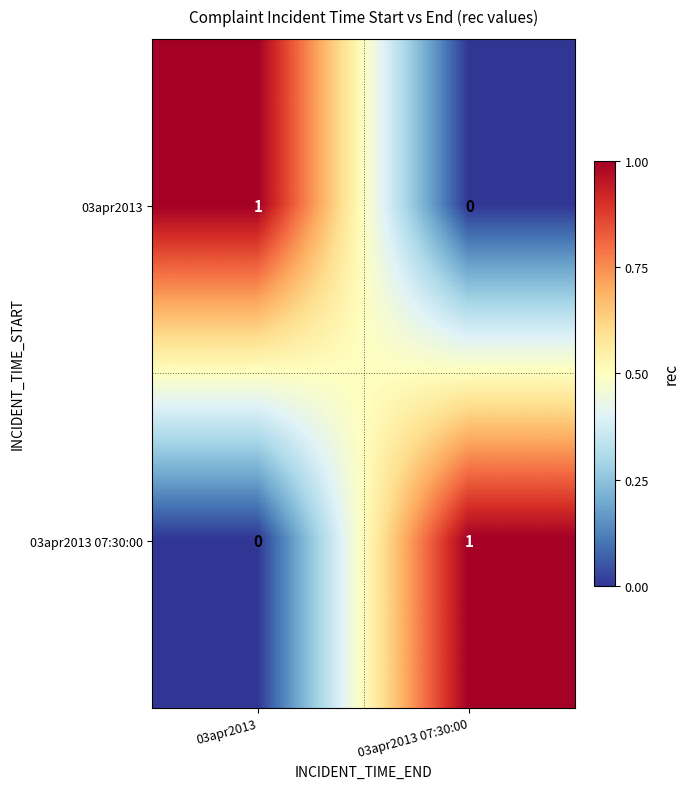

Is the value of 03apr2013 at 03apr2013 07:30:00 greater than the value of 03apr2013 07:30:00 at 03apr2013 07:30:00?

No